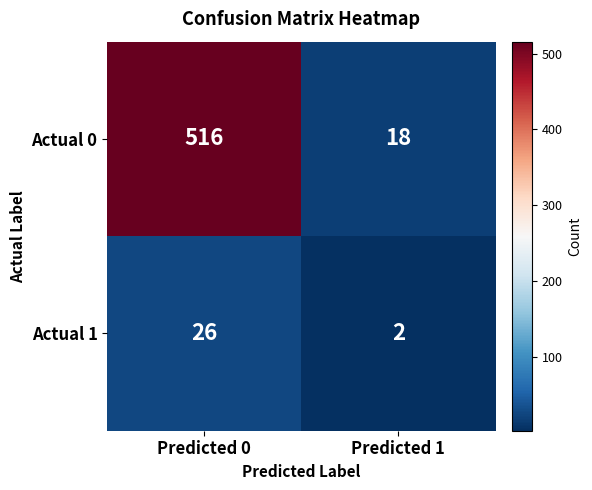

At which category does the chart reach its peak across all series?

Predicted 0